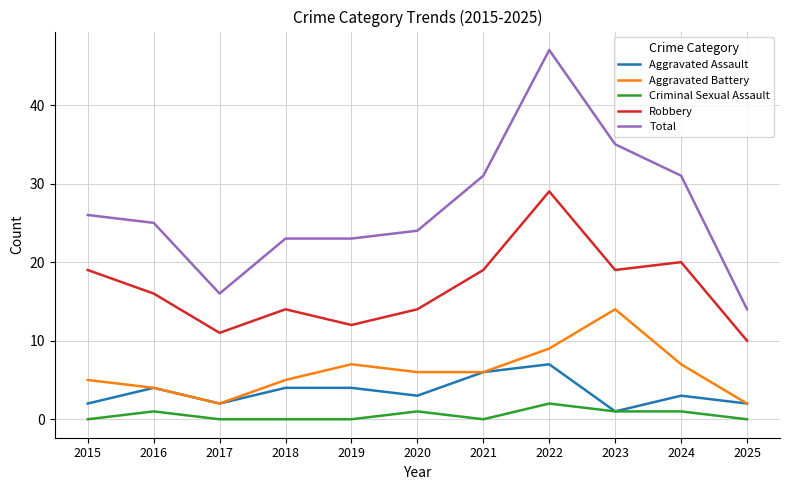

What is the spread (max minus min) of values at 2019?

23